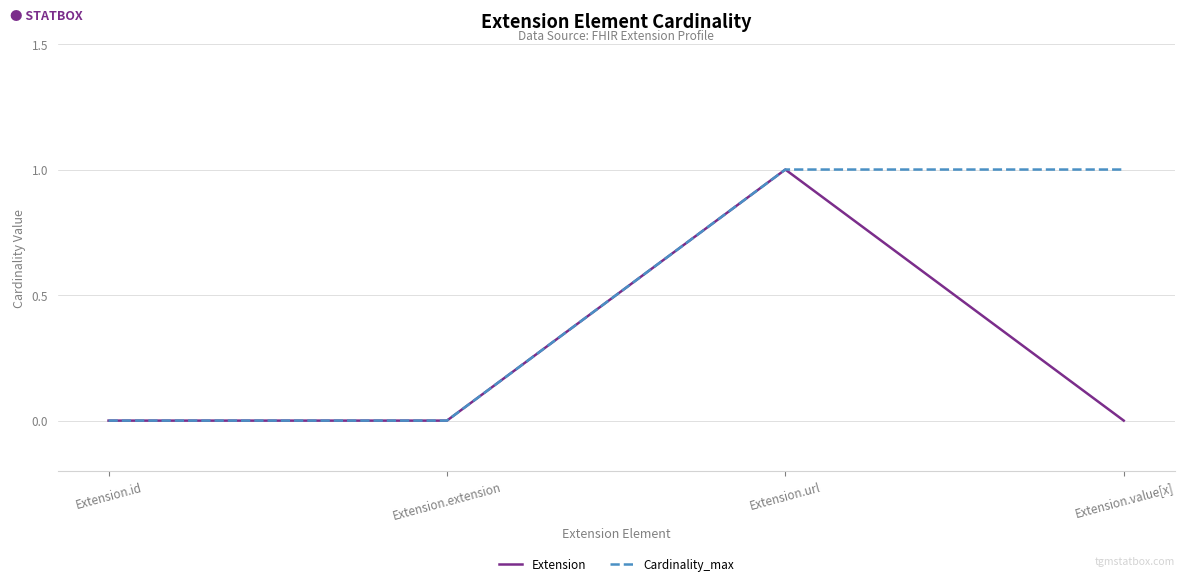

Count the Cardinality_max values in the range 0 to 1.

4